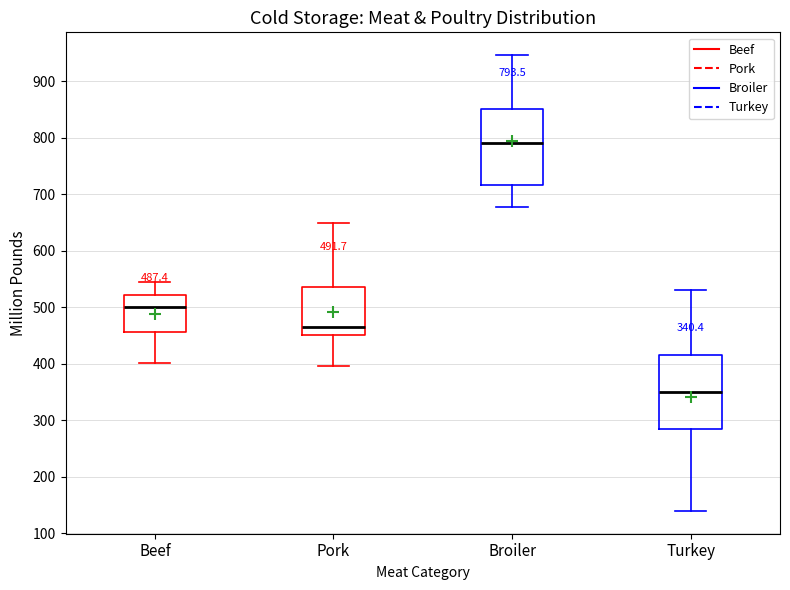

Which box's median line is the highest?

Broiler